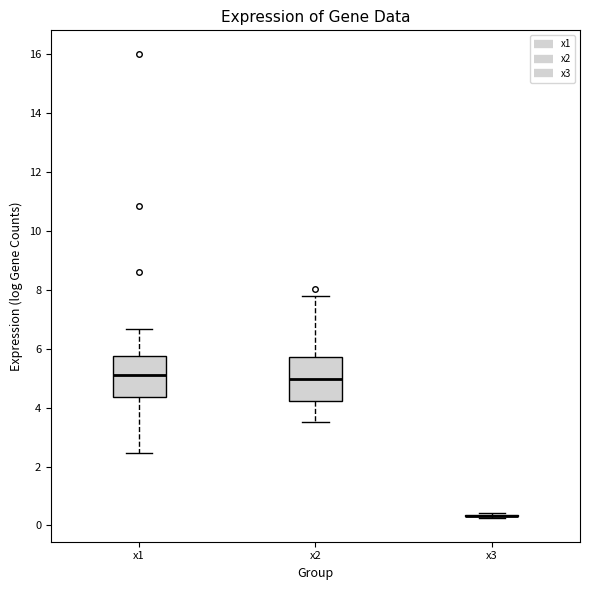

Reading left to right, read every box against the y-axis: the position of its median line, the range the box covers, and the ends of its whiskers. The values are not printed on the chart, so give them approximately, as read against the axis.

x1: median 5.2, box 4.4 to 5.8, whiskers 2.4 to 6.6
x2: median 5.0, box 4.2 to 5.8, whiskers 3.6 to 7.8
x3: box collapsed to a line at 0.4, whiskers 0.2 to 0.4